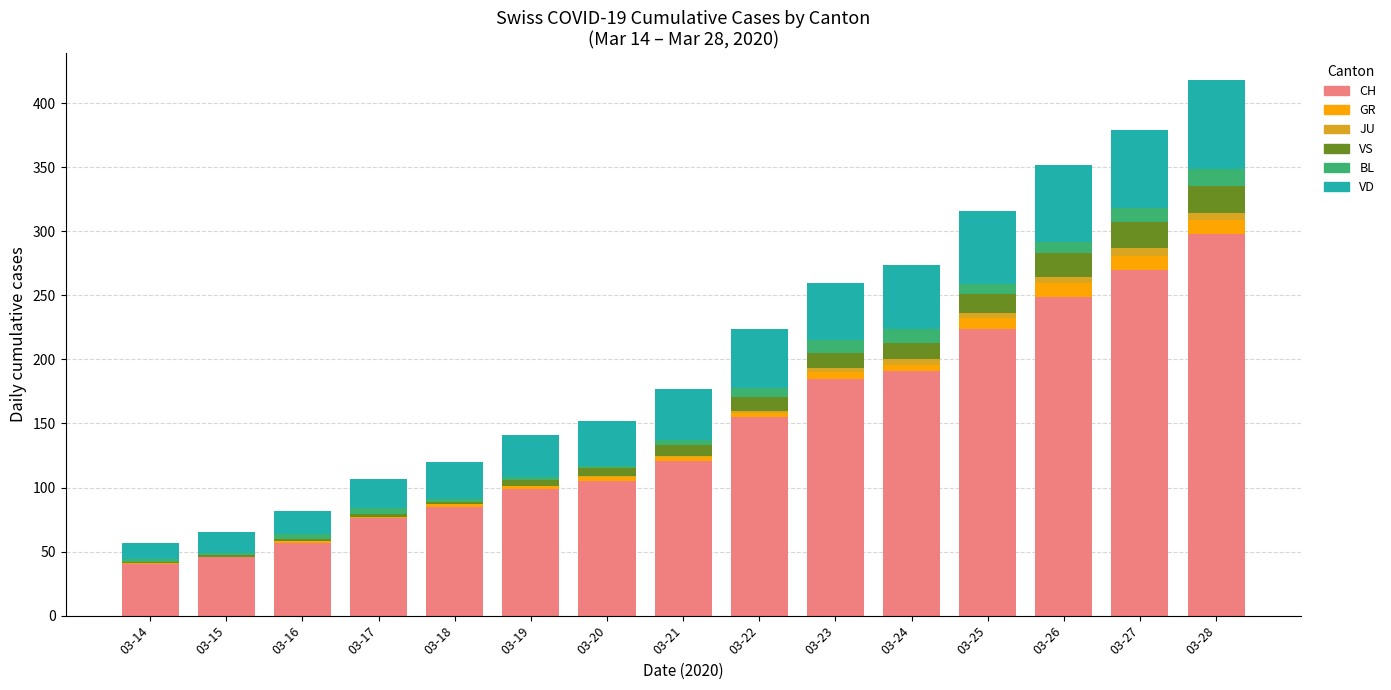

The value of CH at 03-22 is 98. True or false?

False